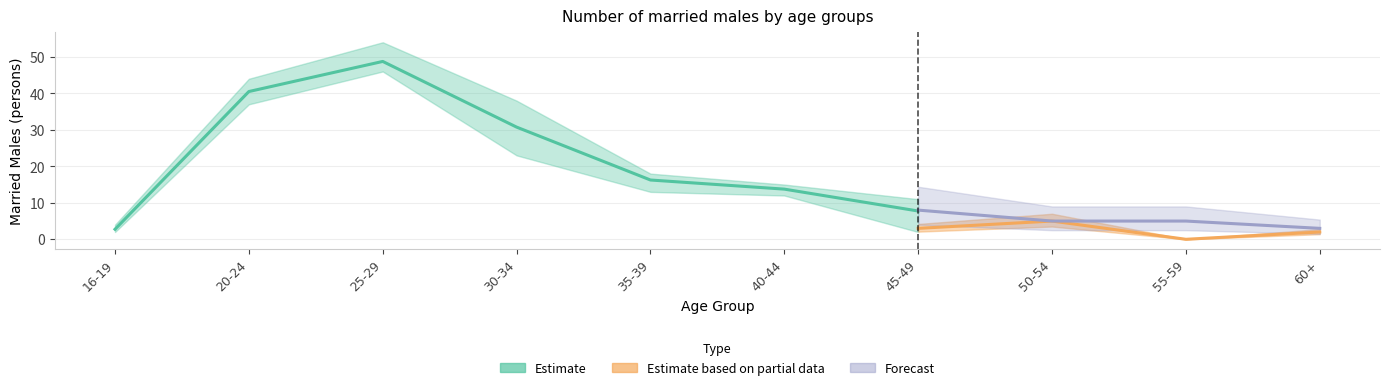

Is the value of Males 2013 at 40-44 greater than the value of Males 2011 at 55-59?

Yes